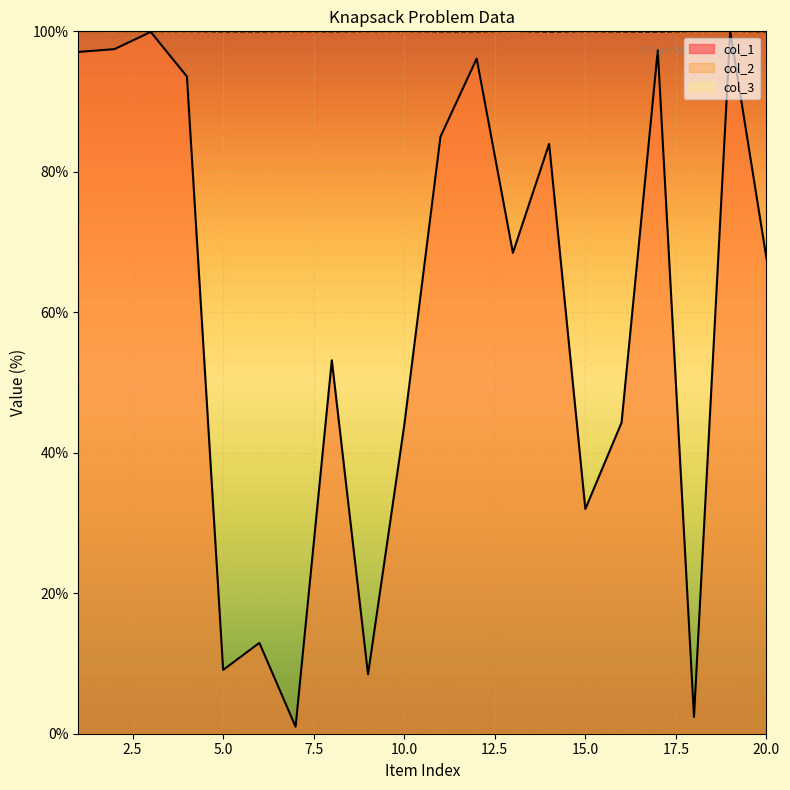

Rank the categories by col_1 value from highest to lowest.

19, 3, 2, 17, 1, 12, 4, 11, 14, 13, 20, 8, 16, 10, 15, 6, 5, 9, 18, 7